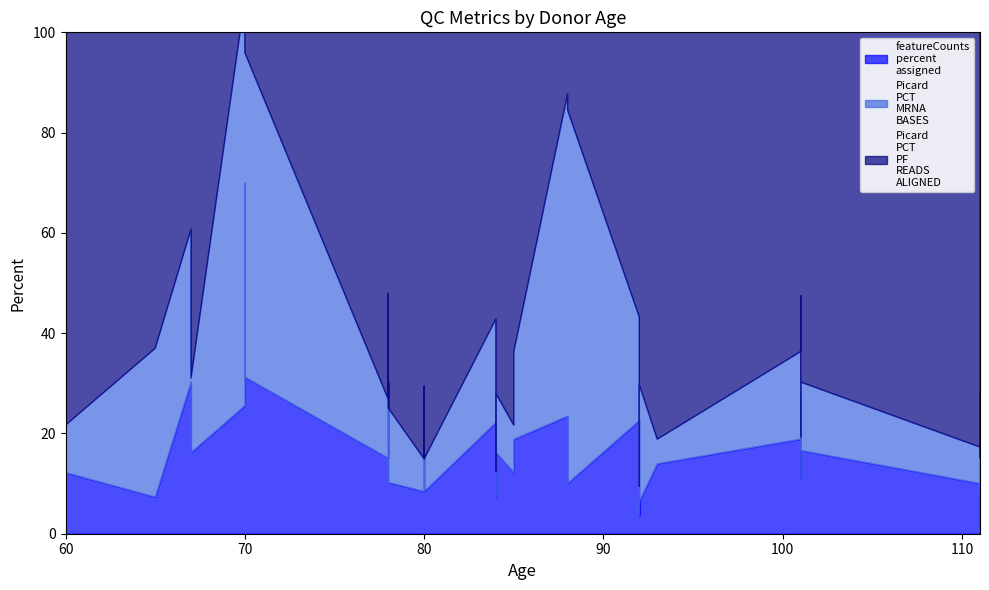

How many intersections are there between featureCounts_percent_assigned and Picard_PCT_MRNA_BASES?

9